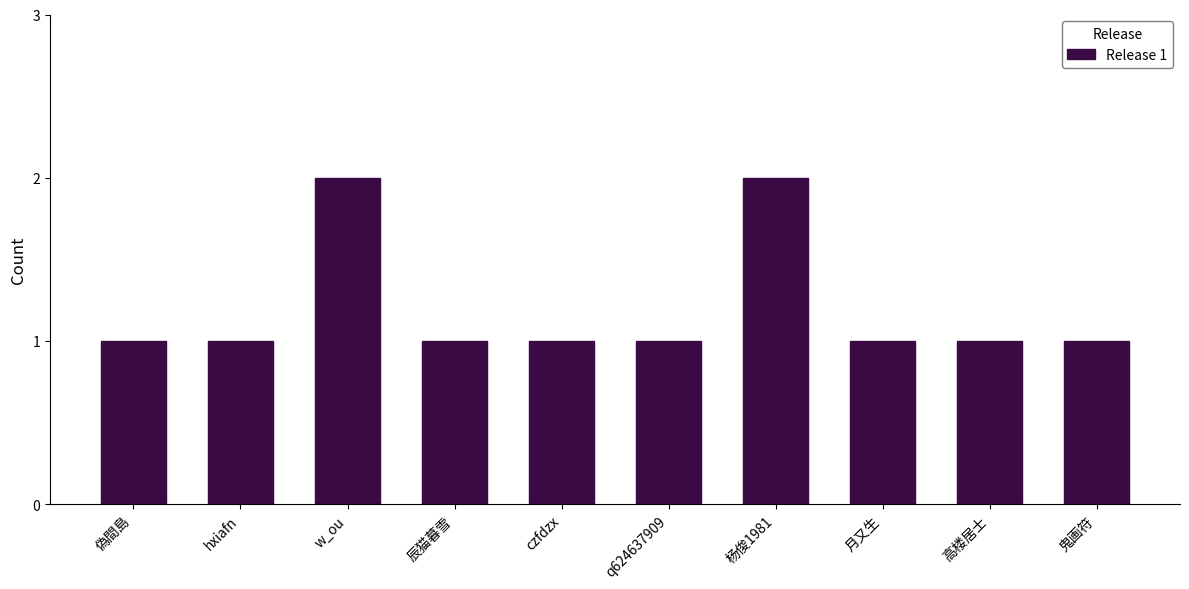

What is the sum of all values?

12